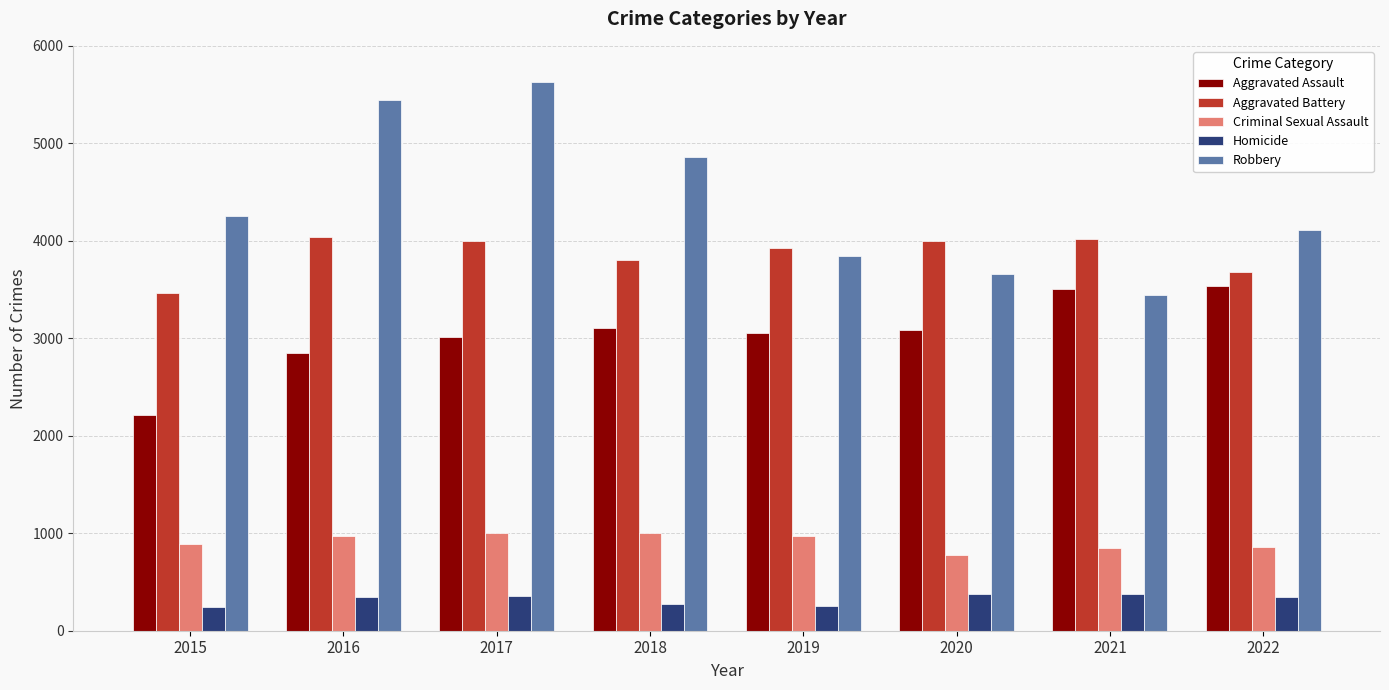

What is the difference between the highest and lowest values at 2022?

3769